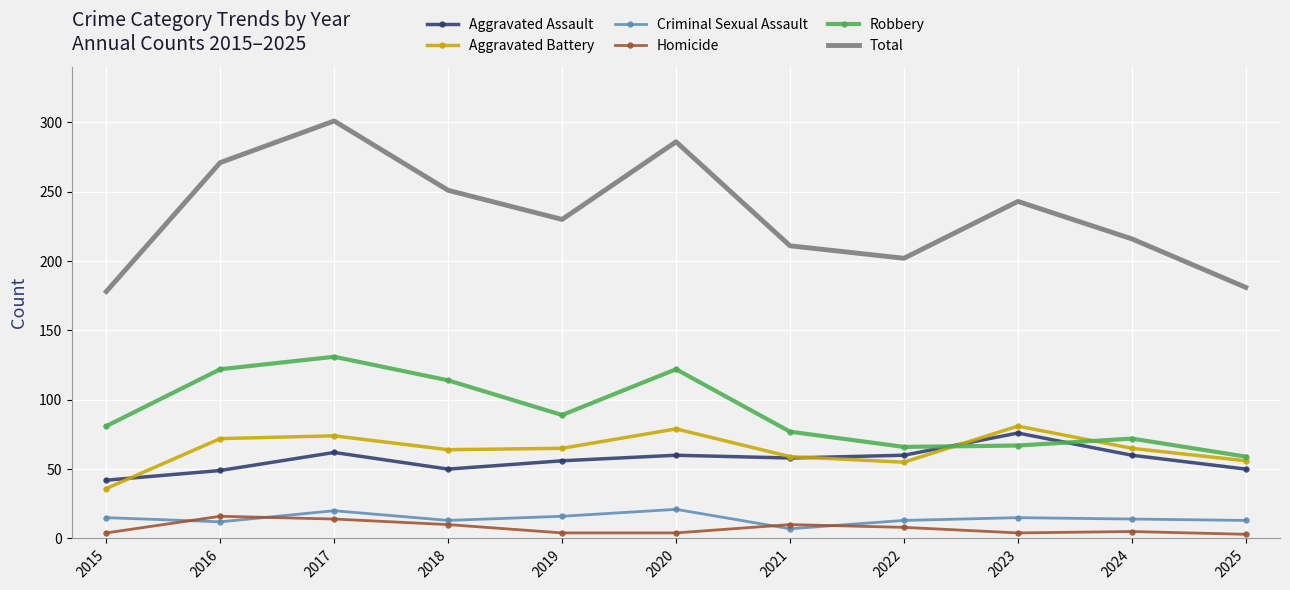

True or false: Aggravated Assault and Homicide intersect in this chart.

False